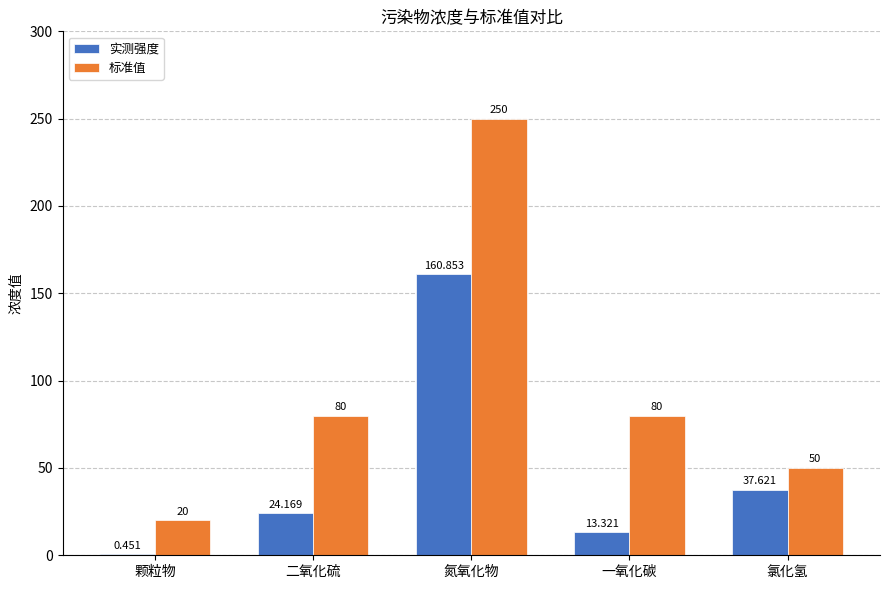

At which category does the chart reach its peak across all series?

氮氧化物